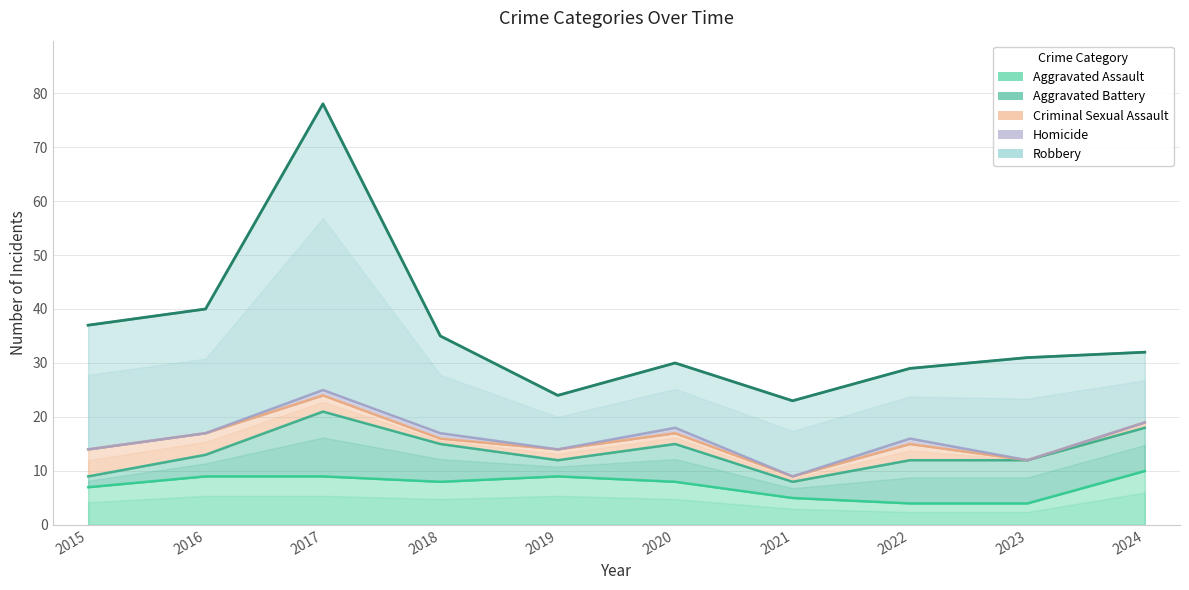

At how many categories does at least one series exceed 49?

1